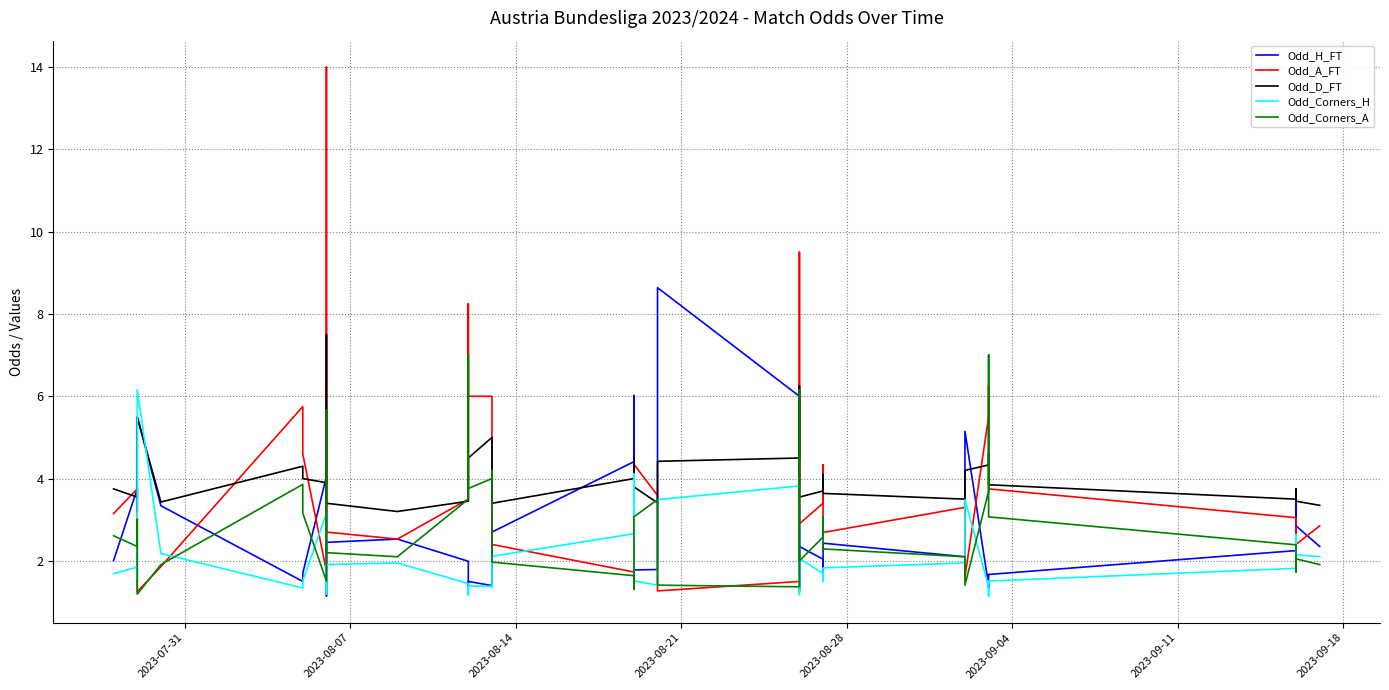

Is the value of Odd_D_FT at 17 greater than the value of Odd_Corners_H at 11?

Yes